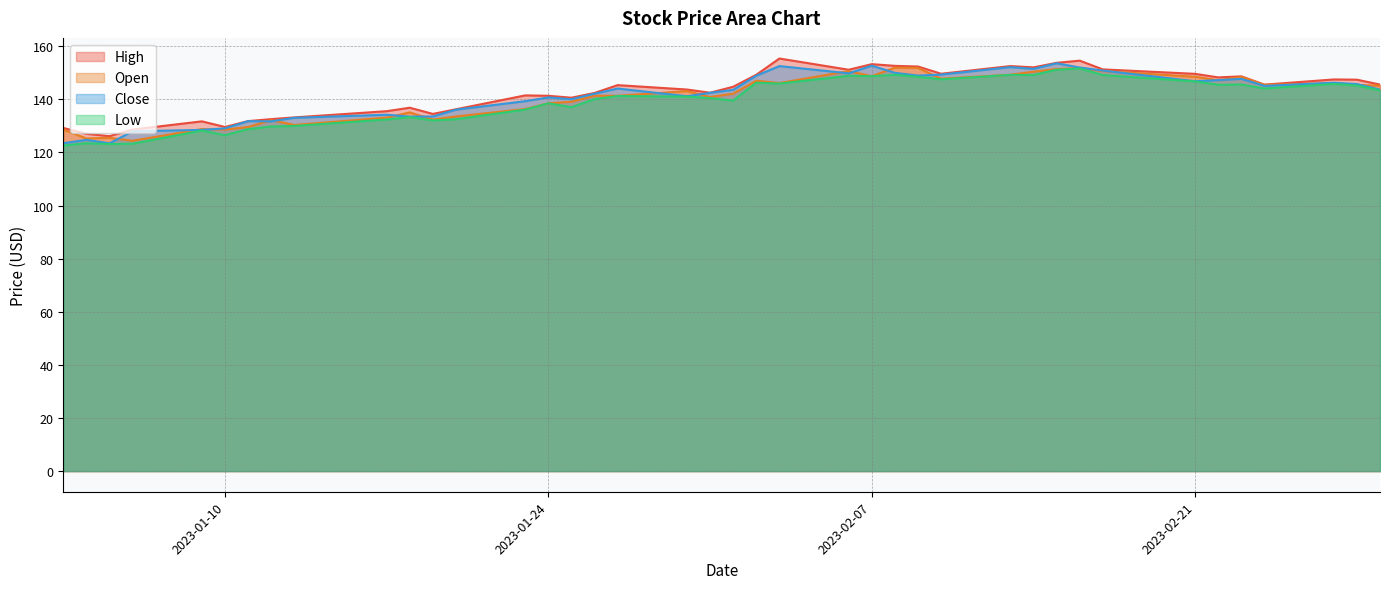

How many data points in Close are less than 143?

19